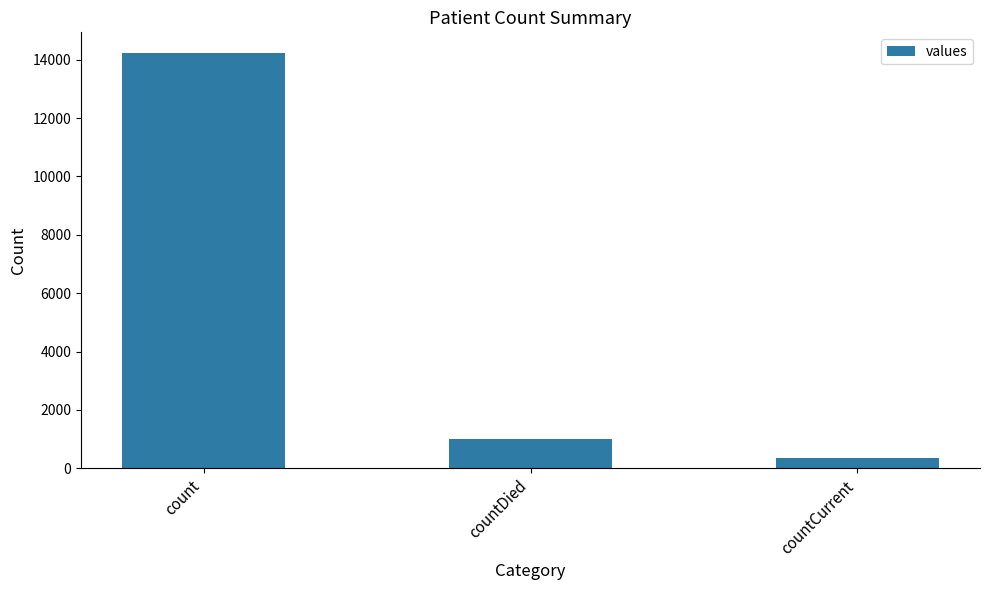

Which has a higher value, count or countCurrent?

count